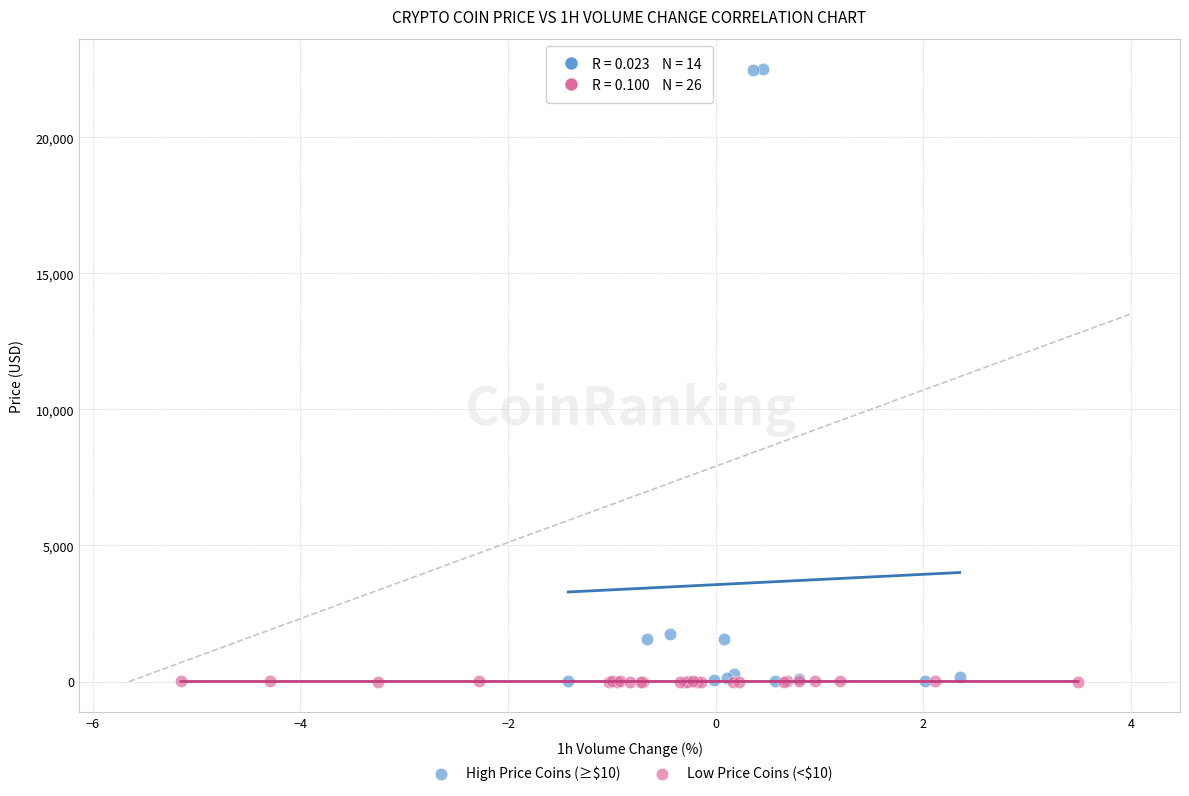

Which series contains the highest Y value?

High Price Coins (≥$10)